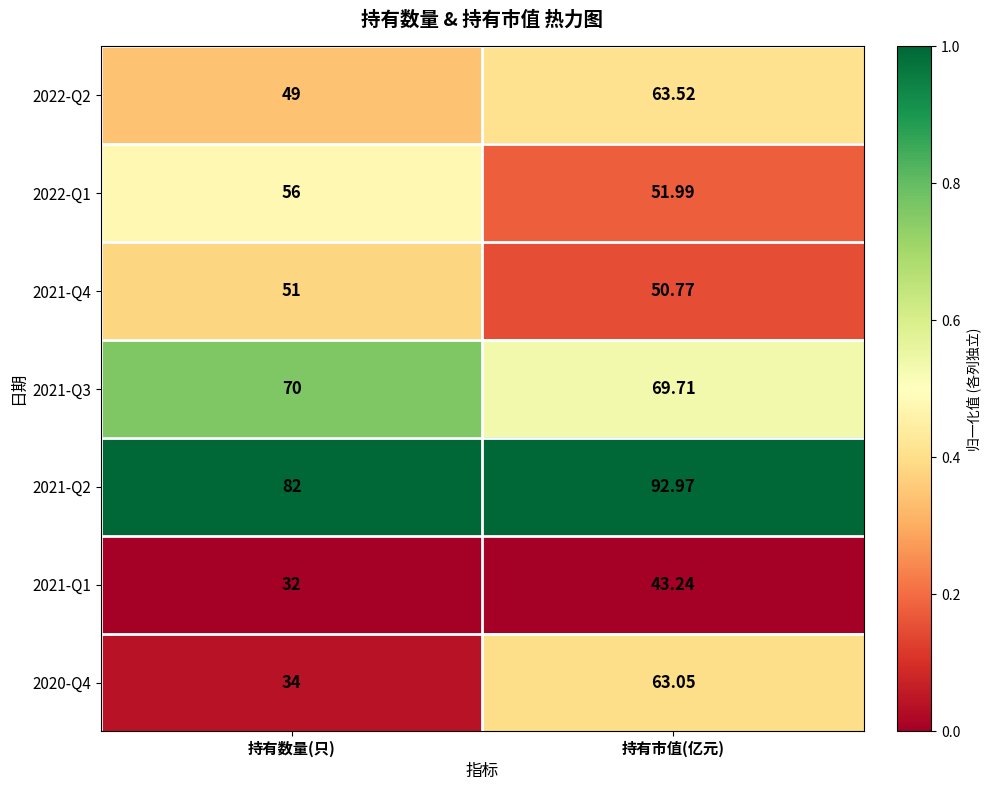

At which category is the sum across all series the highest?

持有市值(亿元)